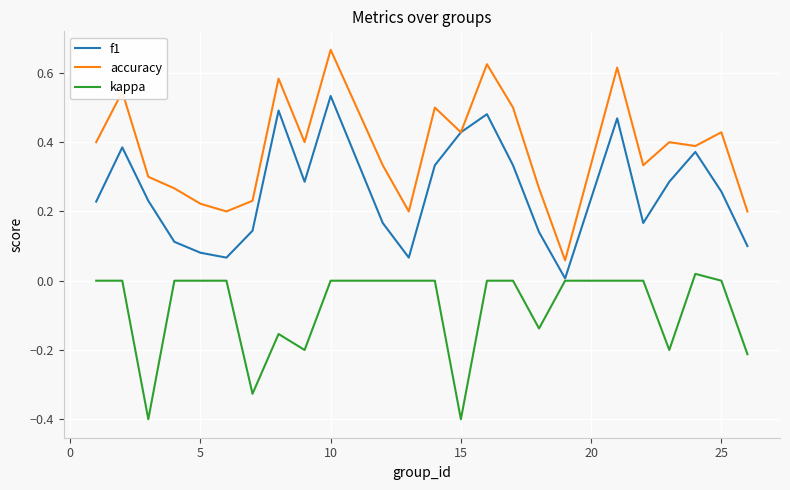

Which series has the largest range (max minus min)?

accuracy